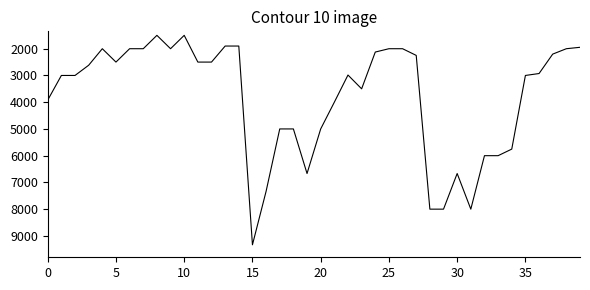

What is the greatest value displayed?

9333